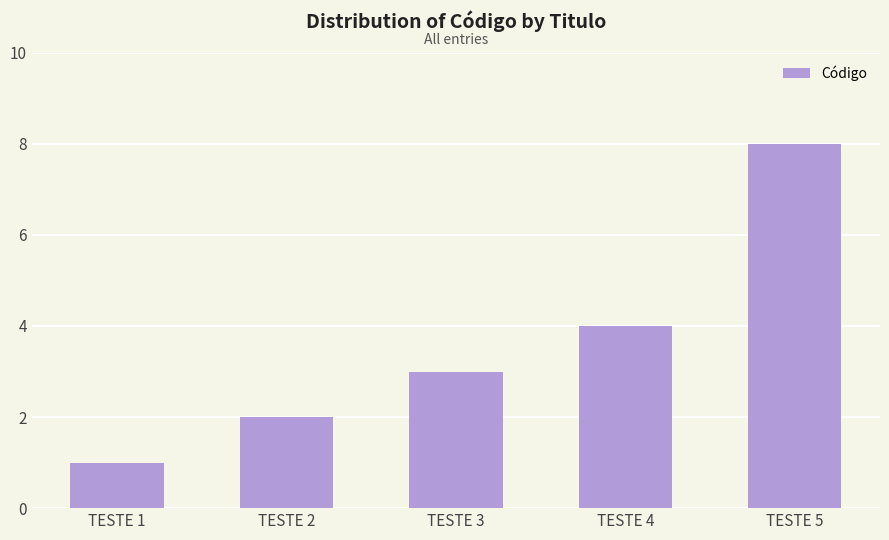

What is the difference between the values at TESTE 4 and TESTE 1?

3